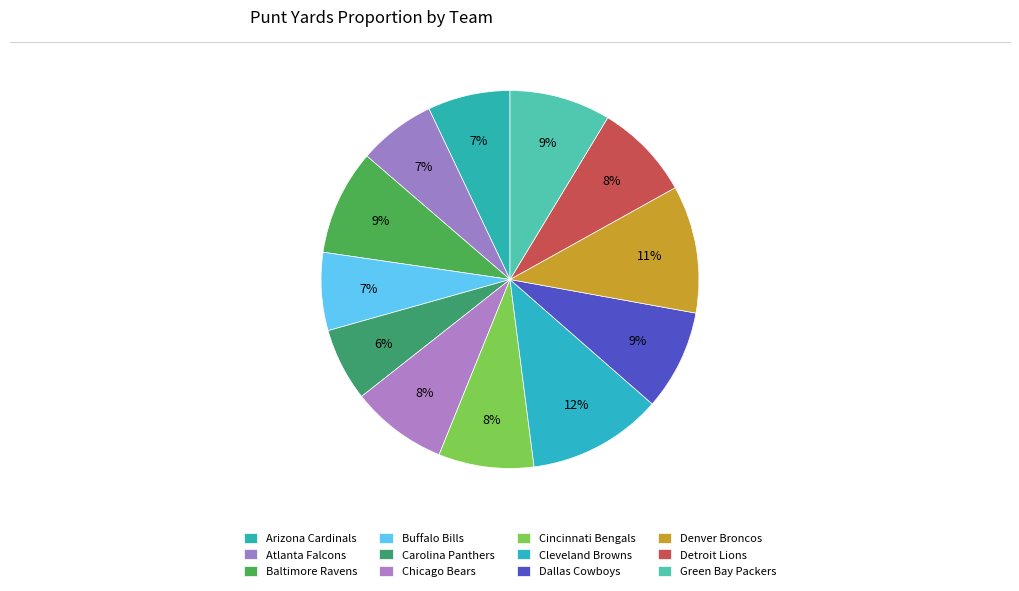

The Cincinnati Bengals slice represents 18% of the pie. True or false?

False